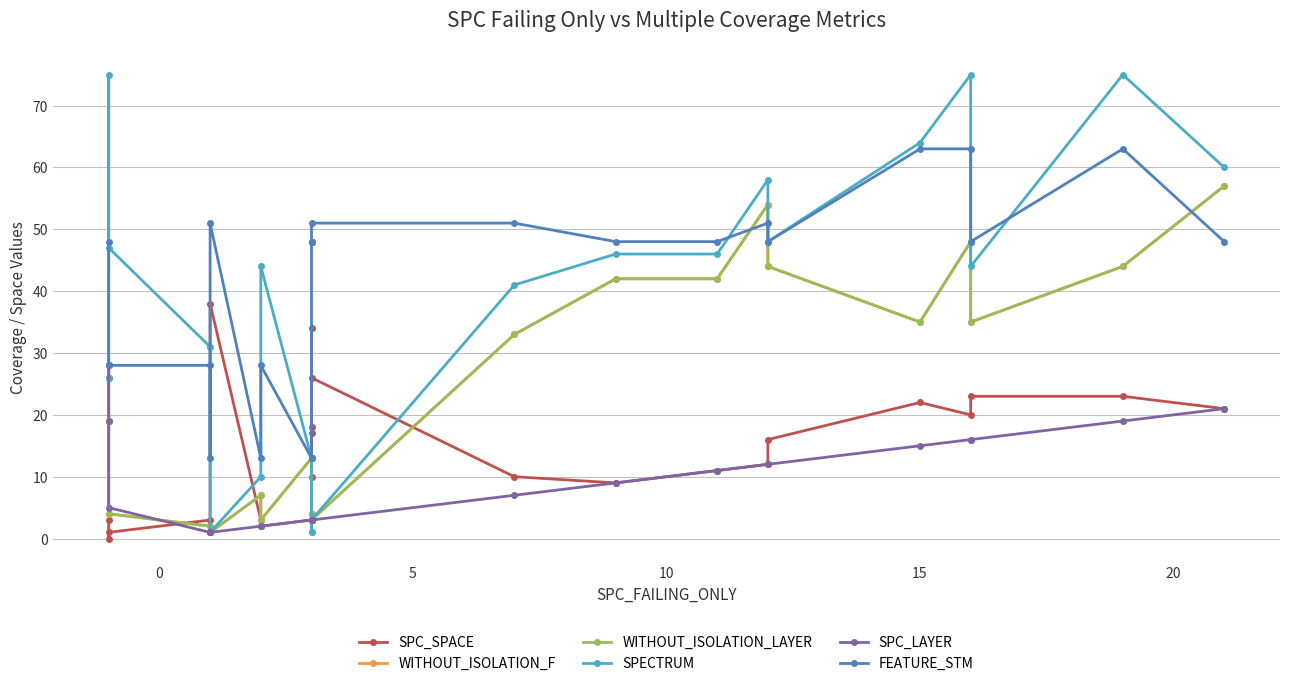

Which series has the widest spread of values?

SPECTRUM